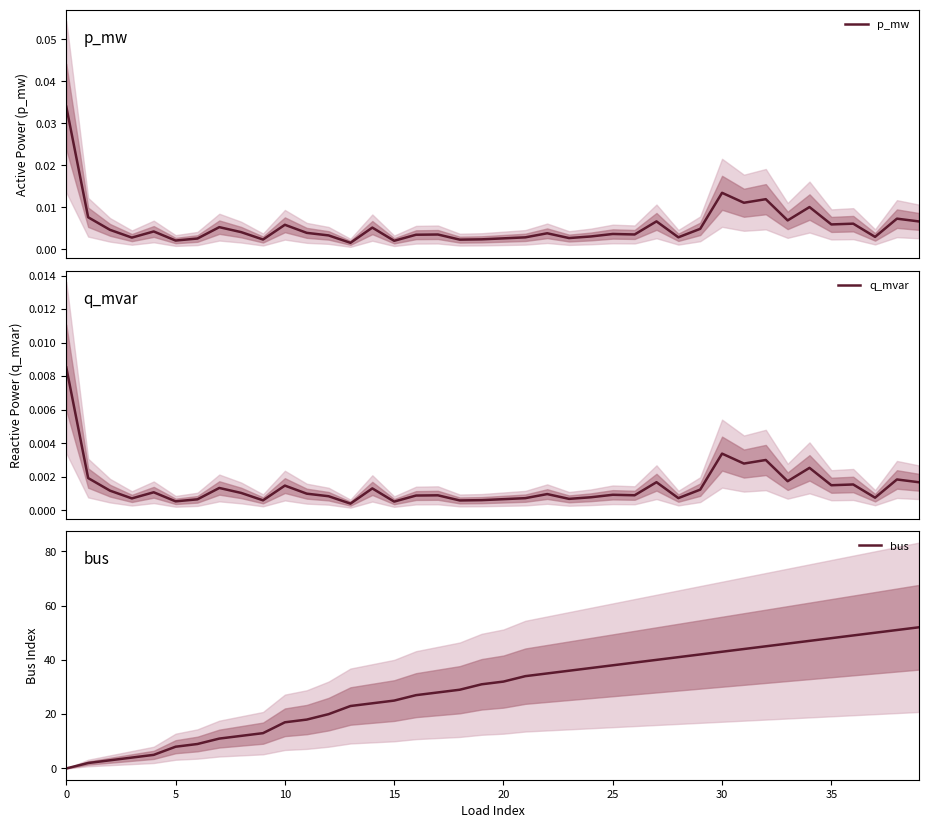

At which category is the sum across all series the highest?

39